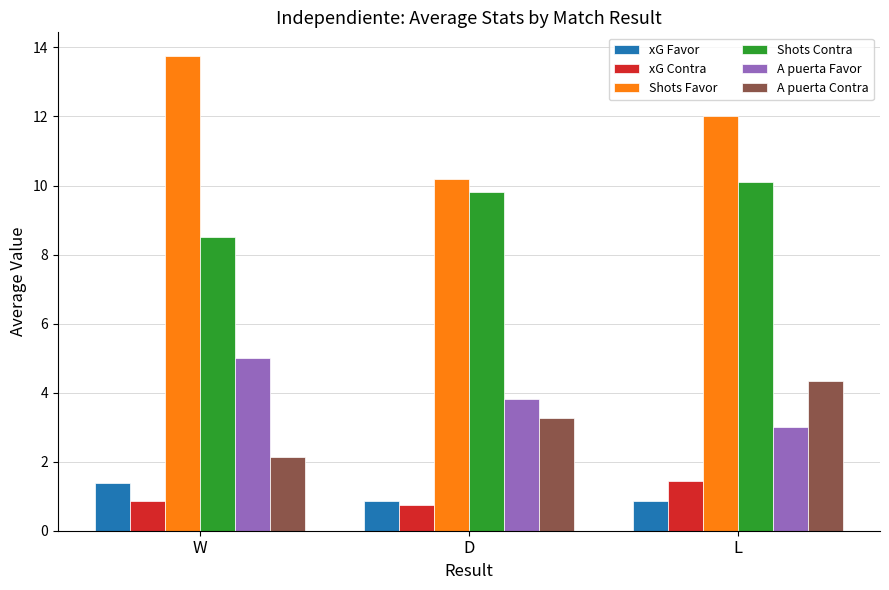

What is the label of the 2nd bar from the right?

D